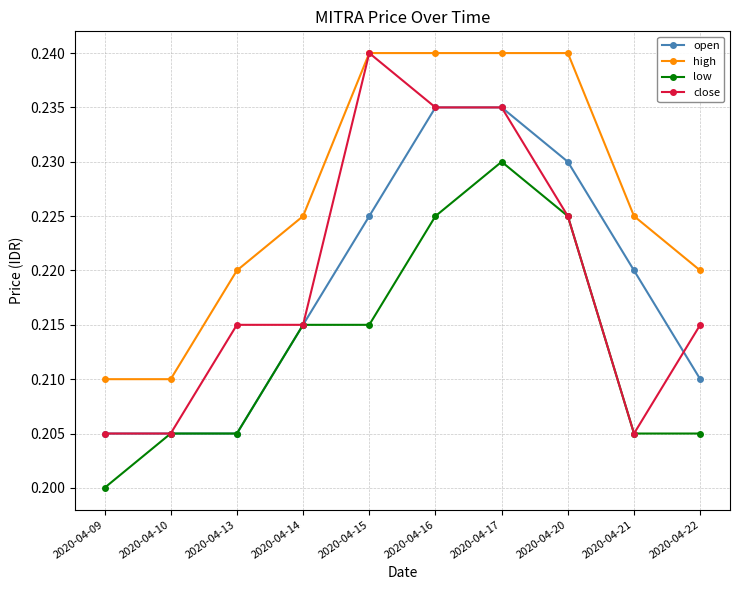

After their last crossing, which series has the higher values: close or open?

close